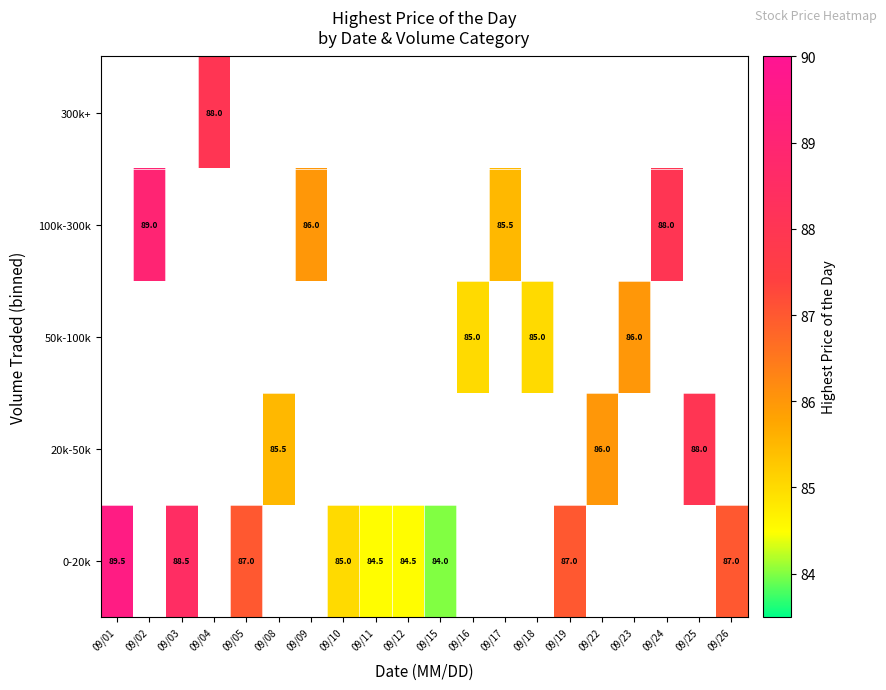

How many distinct data groups are displayed?

5